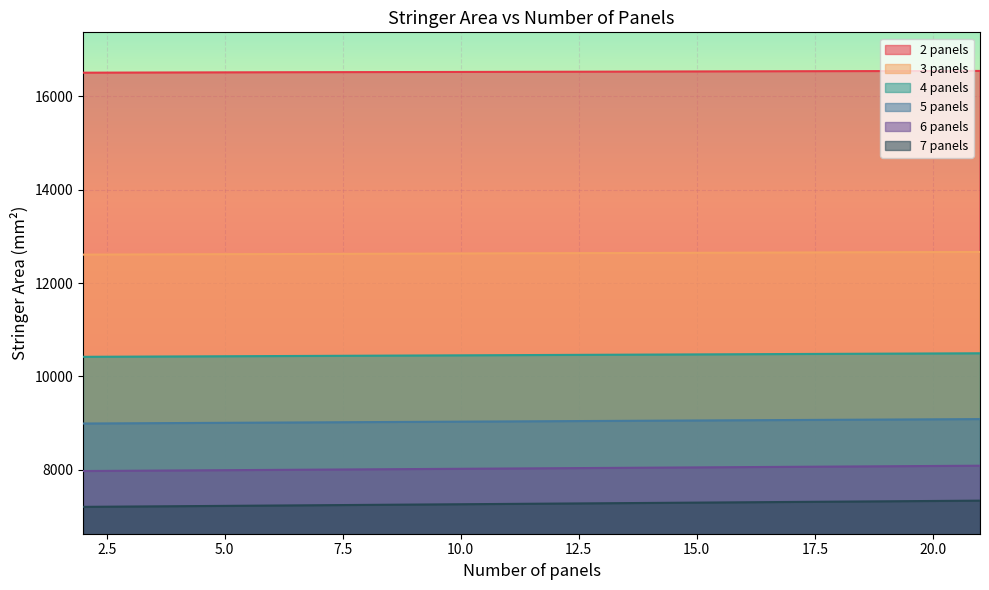

Rank the series at 8 from lowest to highest value.

7 panels, 6 panels, 5 panels, 4 panels, 3 panels, 2 panels